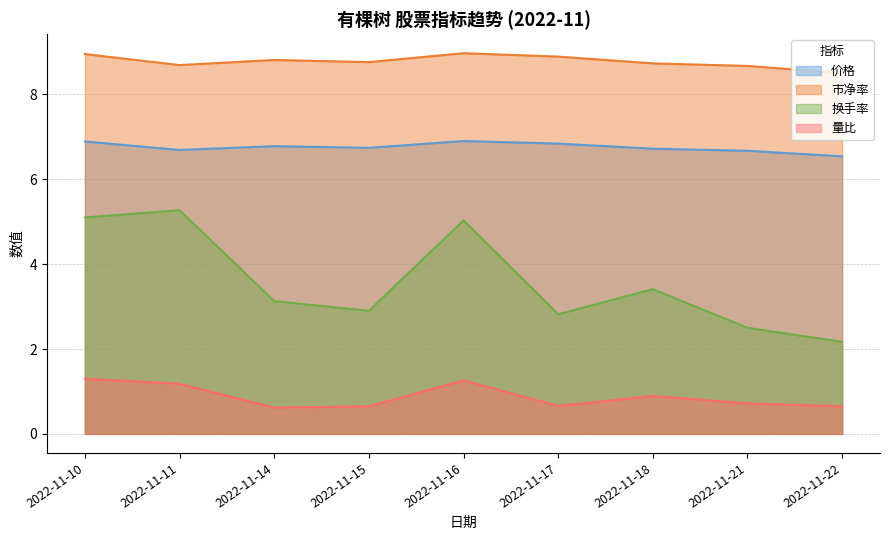

At which category does the chart reach its minimum across all series?

2022-11-14